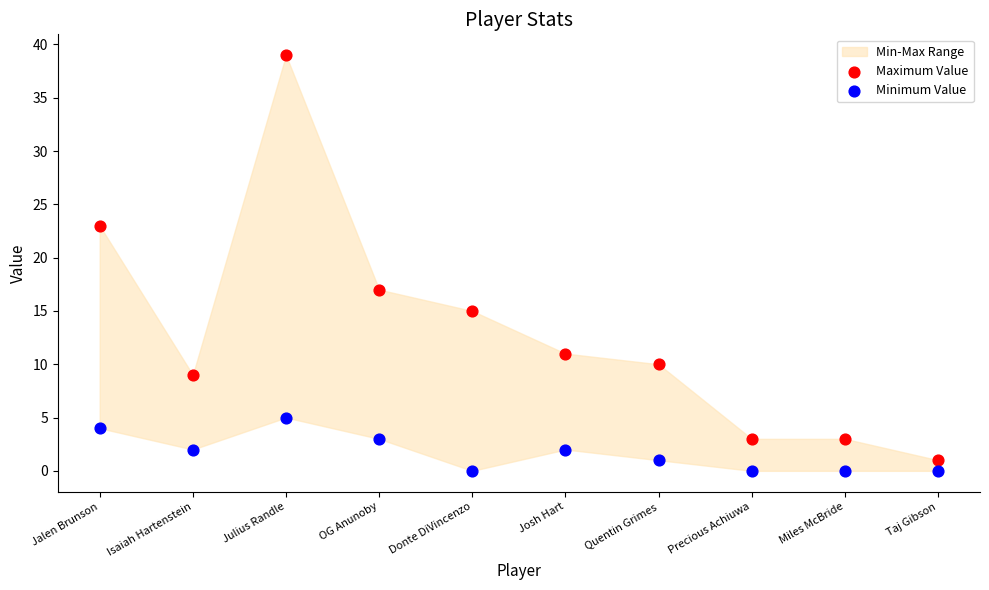

Which series reaches the minimum Y coordinate?

Minimum Value